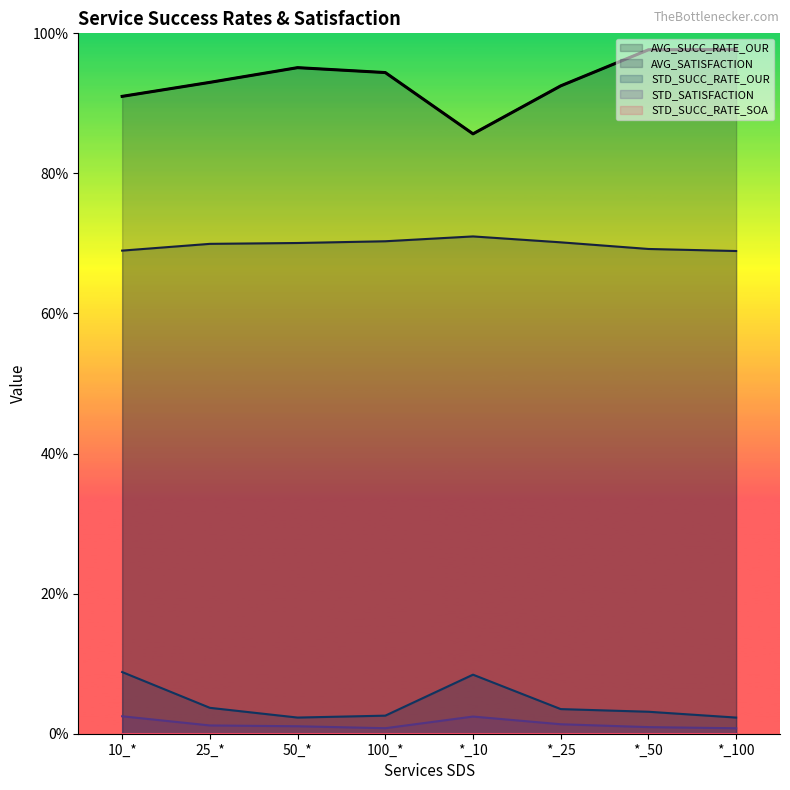

True or false: STD_SUCC_RATE_OUR and AVG_SUCC_RATE_OUR cross at least once.

False